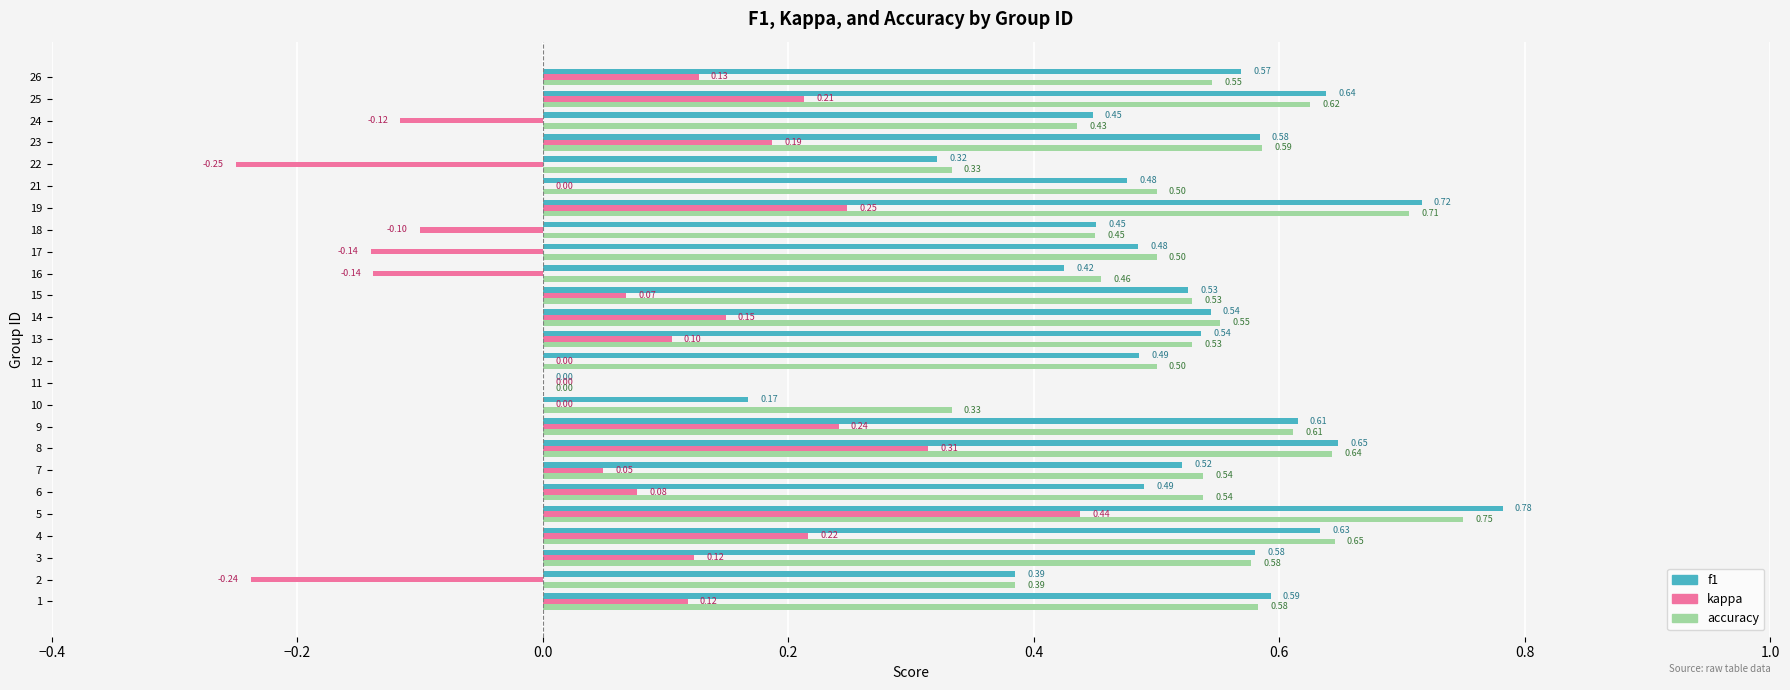

What is the sum of all f1 values?

12.6